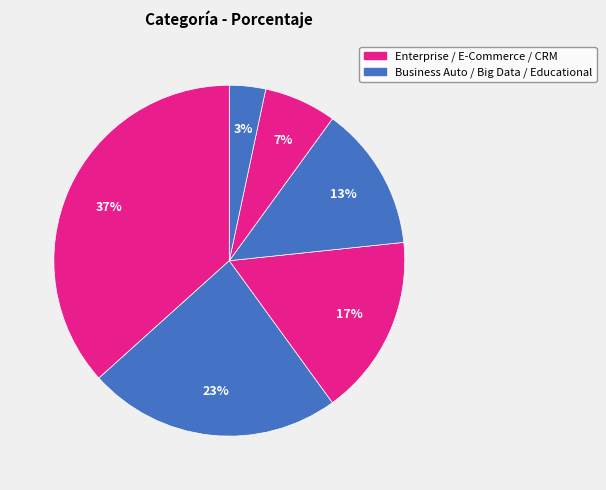

Count the number of slices in the pie.

6